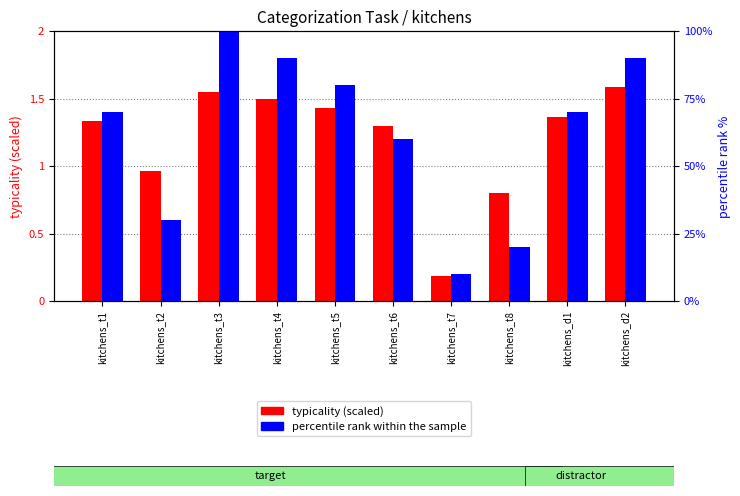

What is the difference between the highest and lowest values at kitchens_t6?

58.7